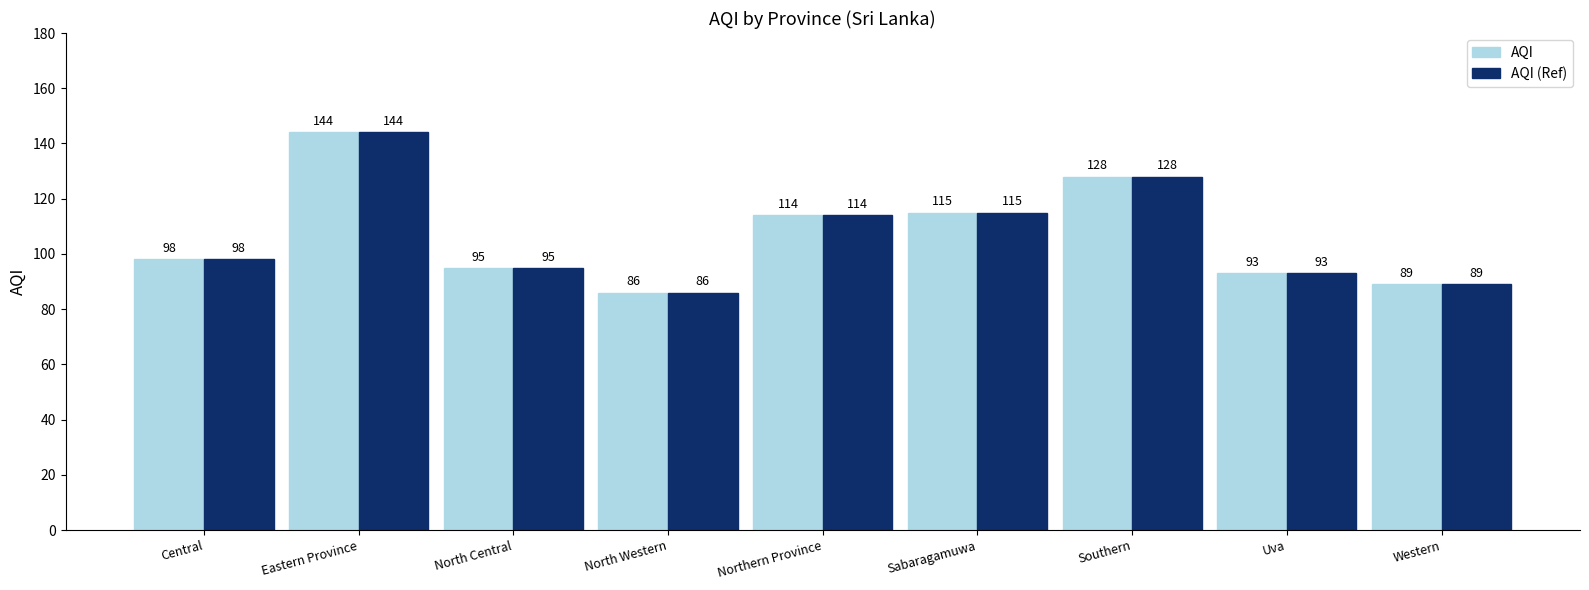

At how many categories does at least one series exceed 113?

4